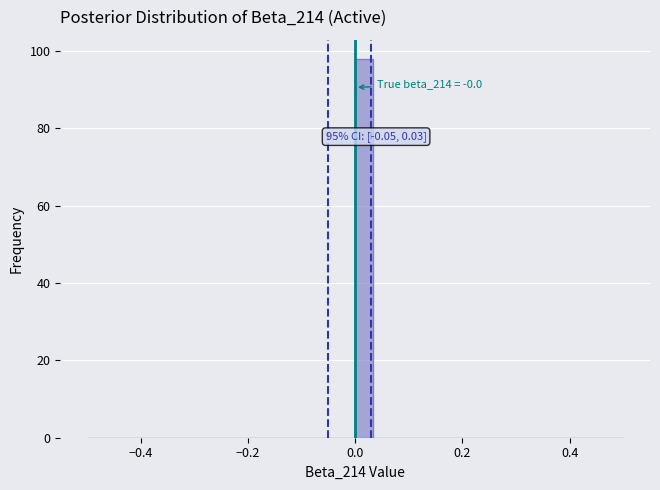

Read against the x-axis, roughly where is the centre of the tallest bar?

0.02